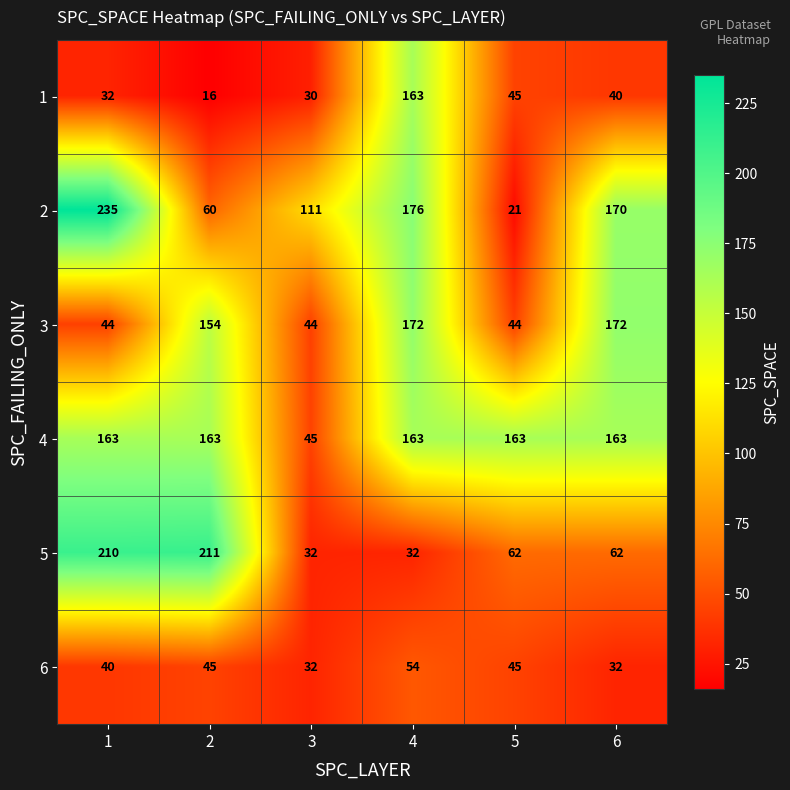

What is the difference between the second highest and minimum values in the 1 series?

29